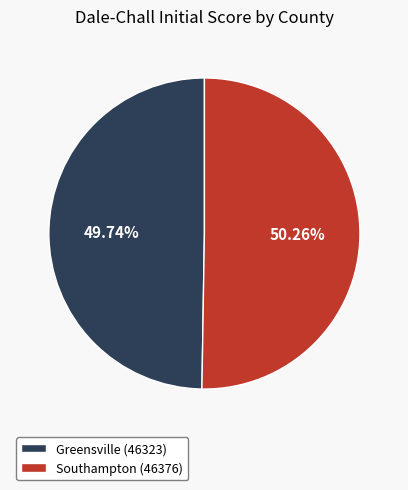

To the nearest percent, what is the difference between the largest and smallest slice percentages?

1%